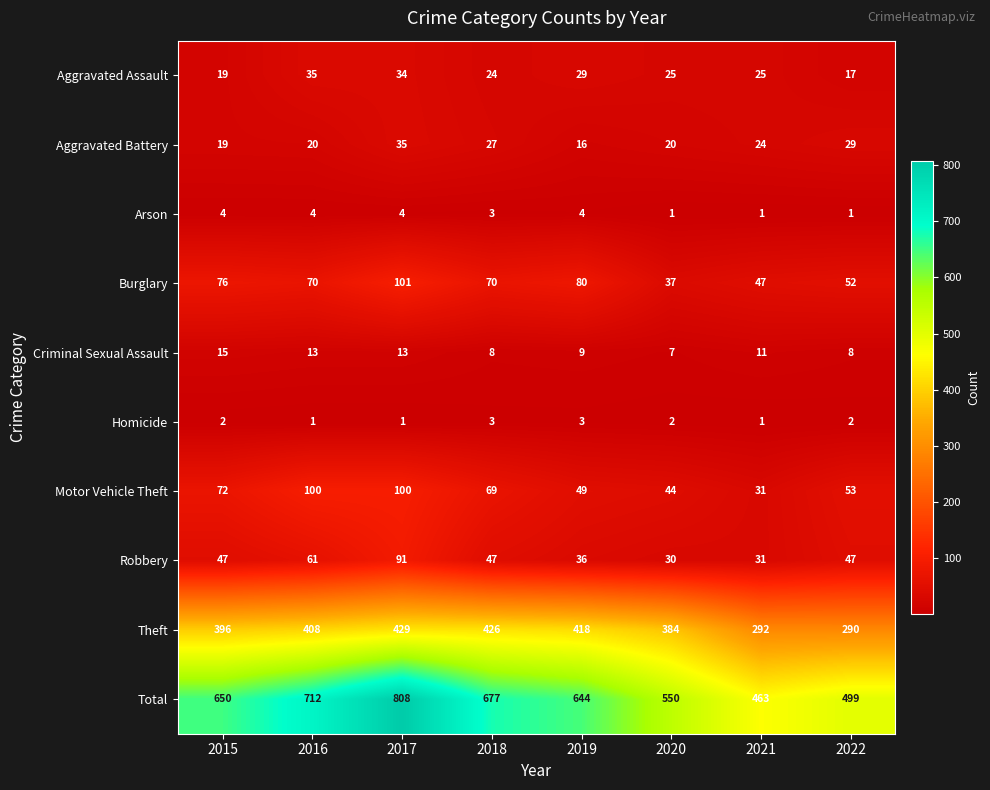

What is the difference between the maximum and second lowest values in the Robbery series?

60